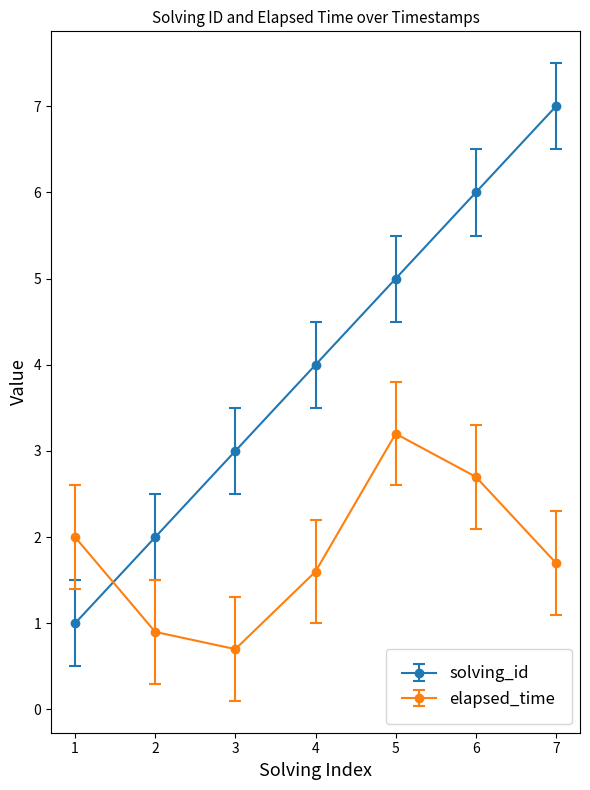

Rank the categories by solving_id value from highest to lowest.

7, 6, 5, 4, 3, 2, 1